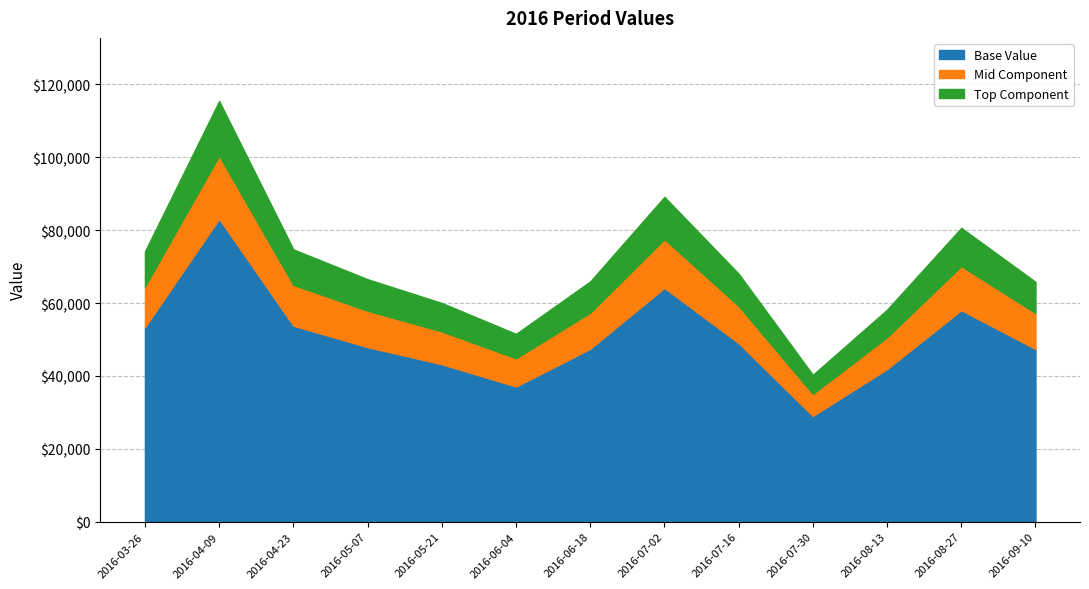

Between 2016-06-18 and 2016-07-16, which is larger?

2016-07-16